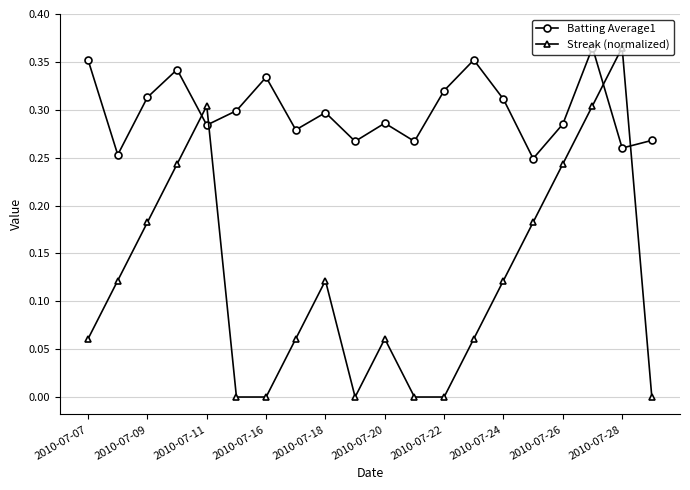

Which series has the largest total across all categories?

Batting Average1